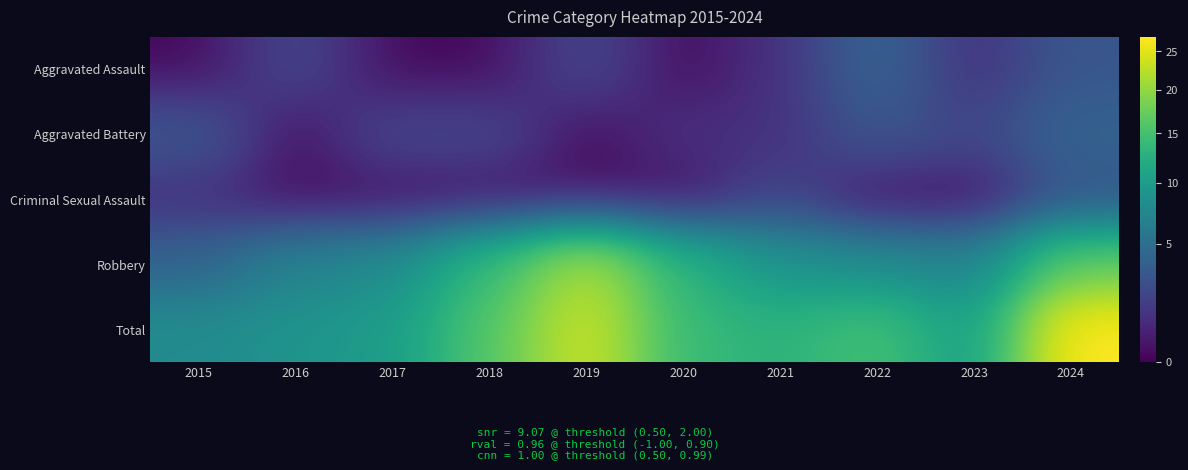

What is the total value across all series at 2018?

32